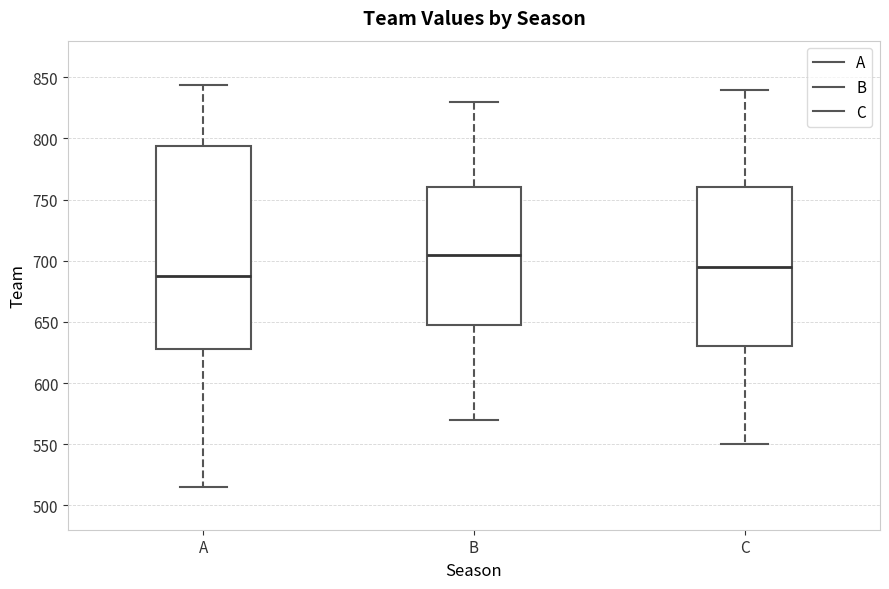

Reading left to right, read every box against the y-axis: the position of its median line, the range the box covers, and the ends of its whiskers. The values are not printed on the chart, so give them approximately, as read against the axis.

A: median 690, box 630 to 795, whiskers 515 to 845
B: median 705, box 650 to 760, whiskers 570 to 830
C: median 695, box 630 to 760, whiskers 550 to 840